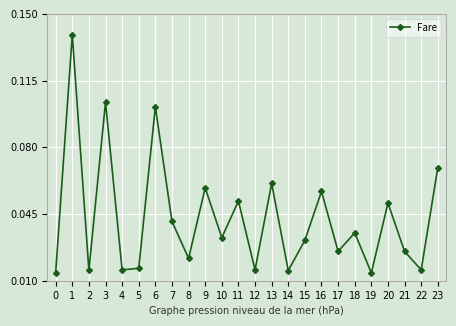

The chart shows a value of 0.0 at 23. True or false?

False